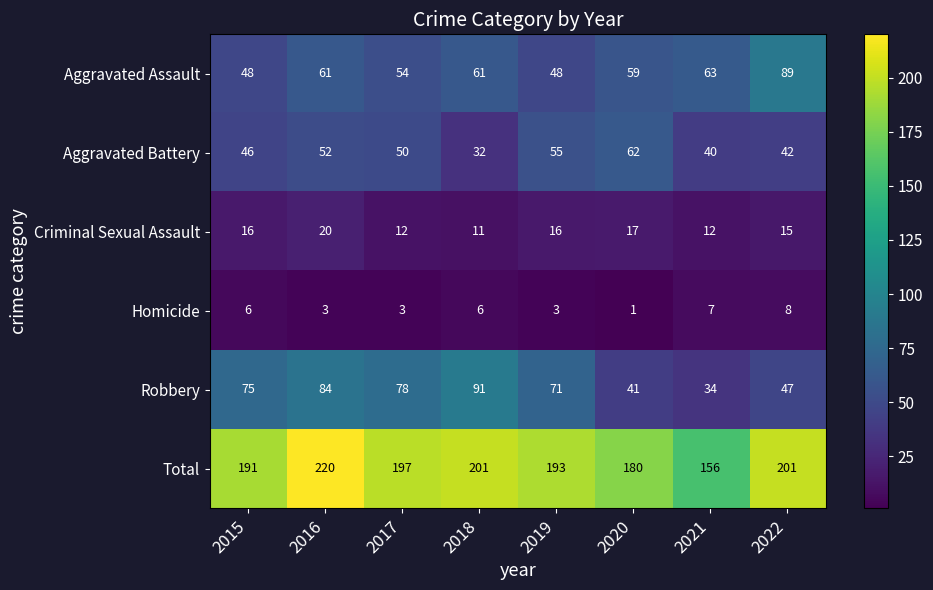

What is the difference between the Robbery values at 2015 and 2021?

41